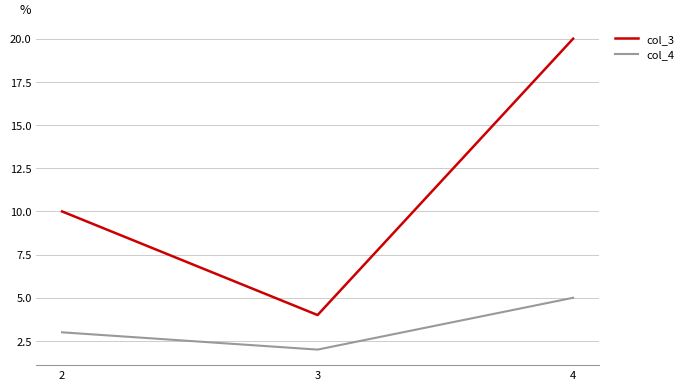

What is the minimum value for col_3?

4